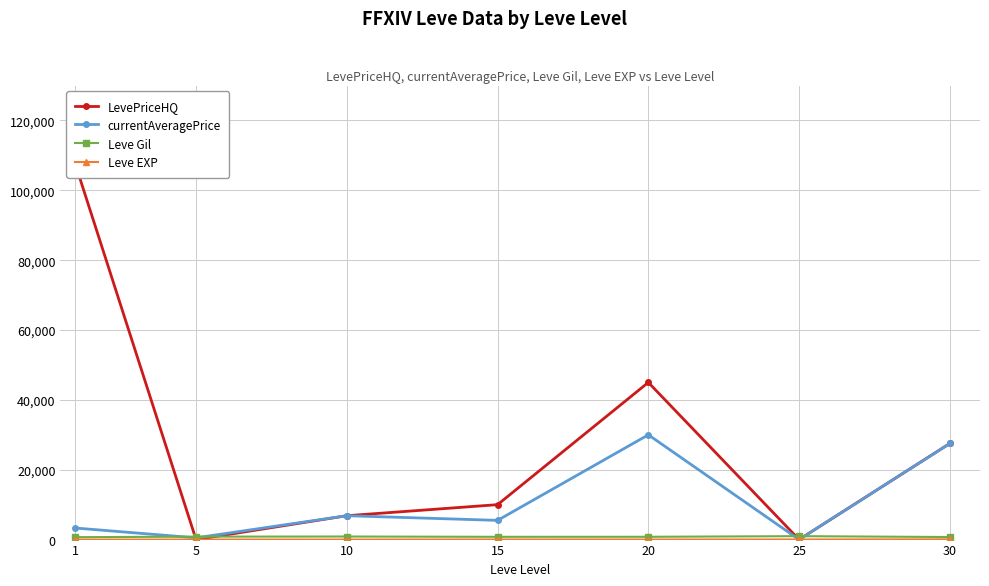

Which series has the widest spread of values?

LevePriceHQ